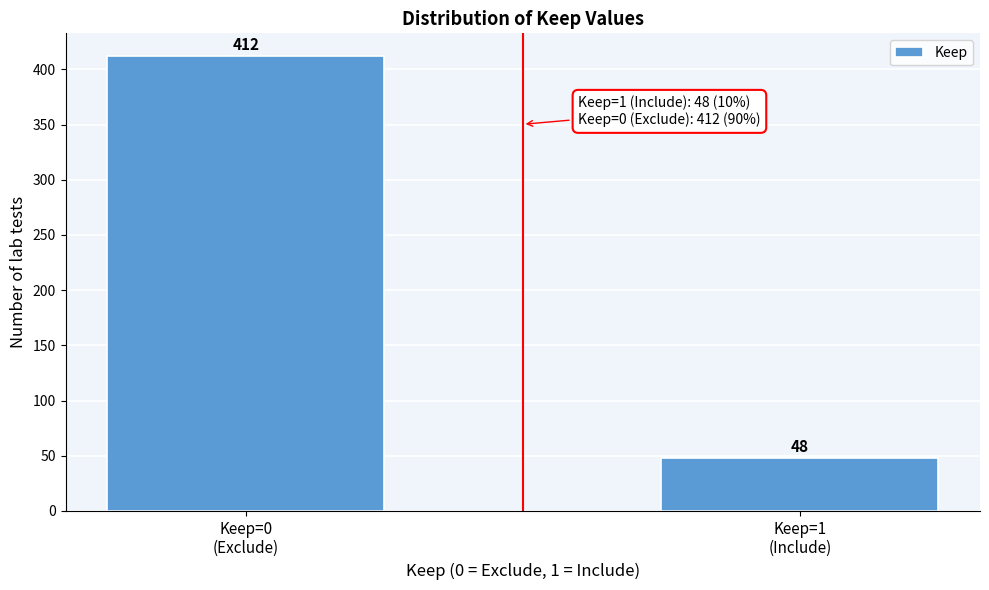

Reading right to left, transcribe all the data shown in this chart.

48	412